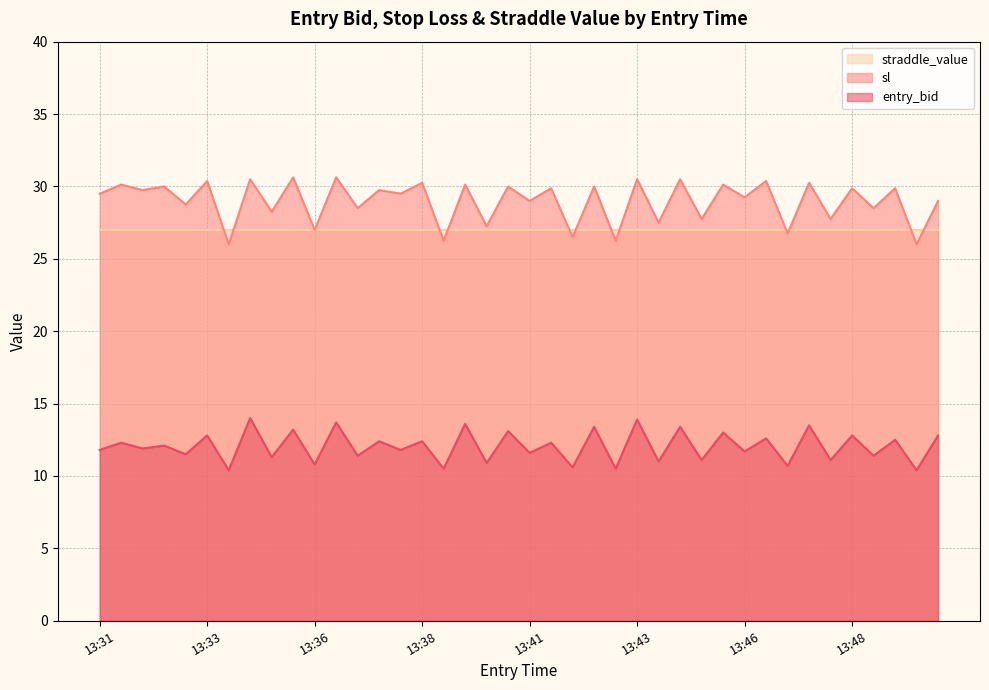

The sl series shows 30.2 at 13:38. True or false?

True